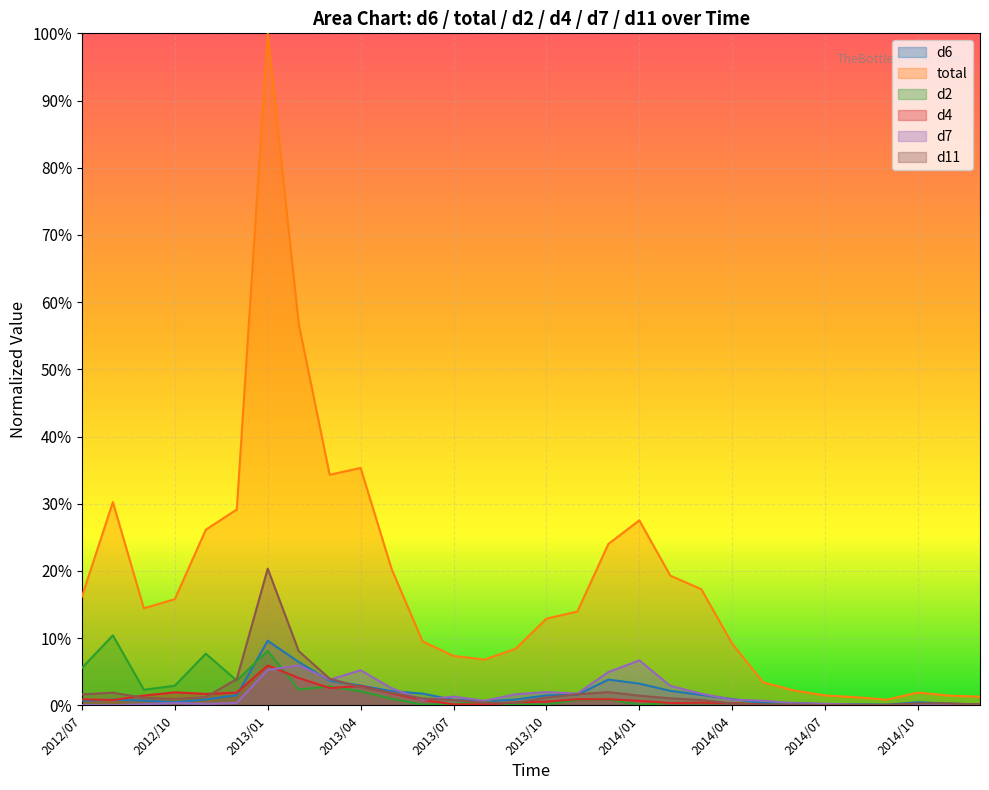

What is the sum of all d11 values?

0.6